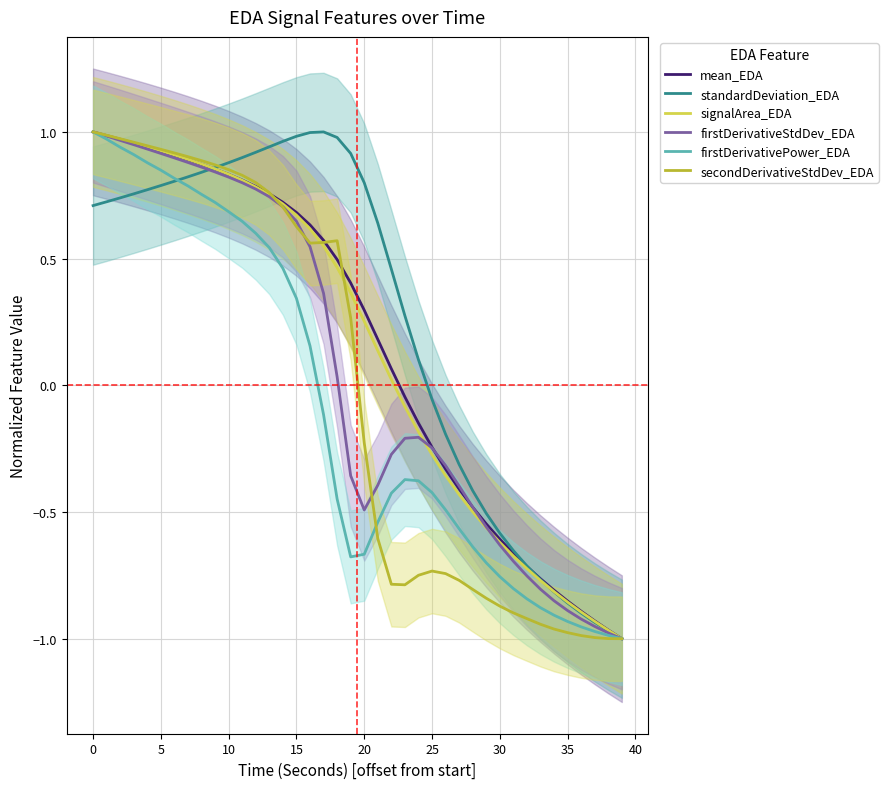

Between 25 and 38, which is larger?

25